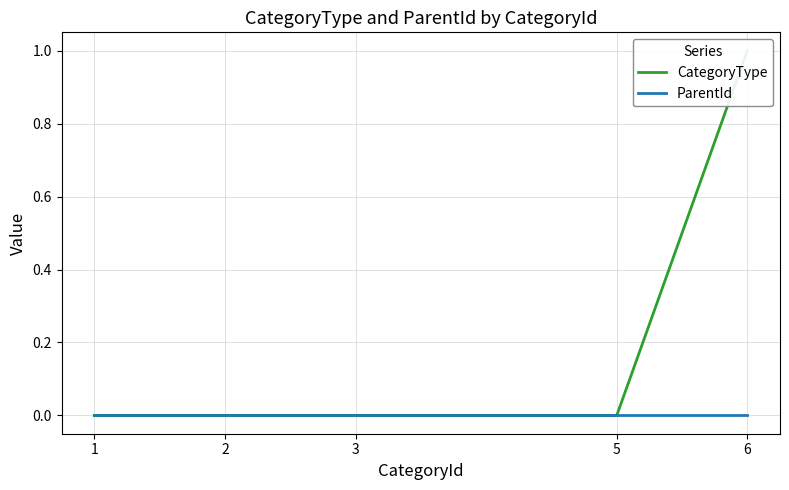

Reading left to right, transcribe all the data shown in this chart.

CategoryType: 0	0	0	0	1
ParentId: 0	0	0	0	0